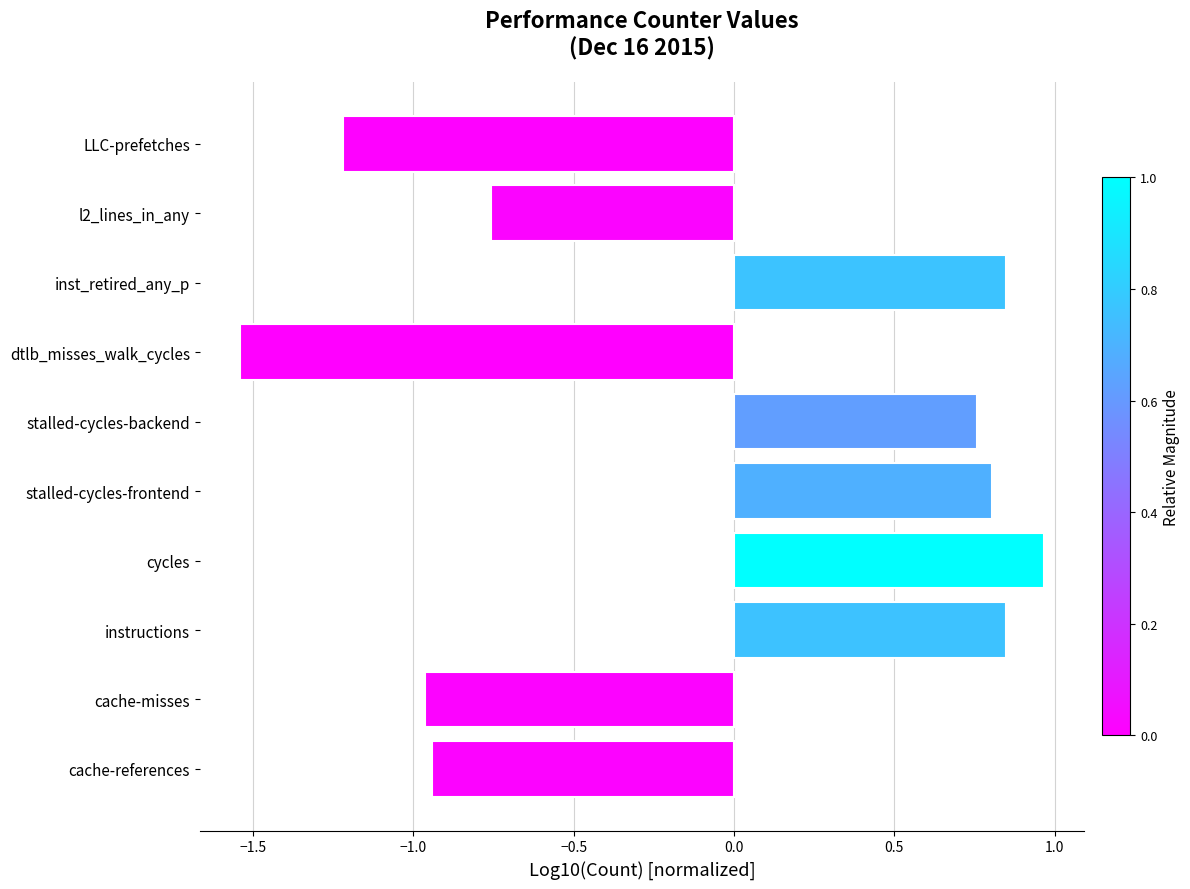

How many bars are there in total?

10